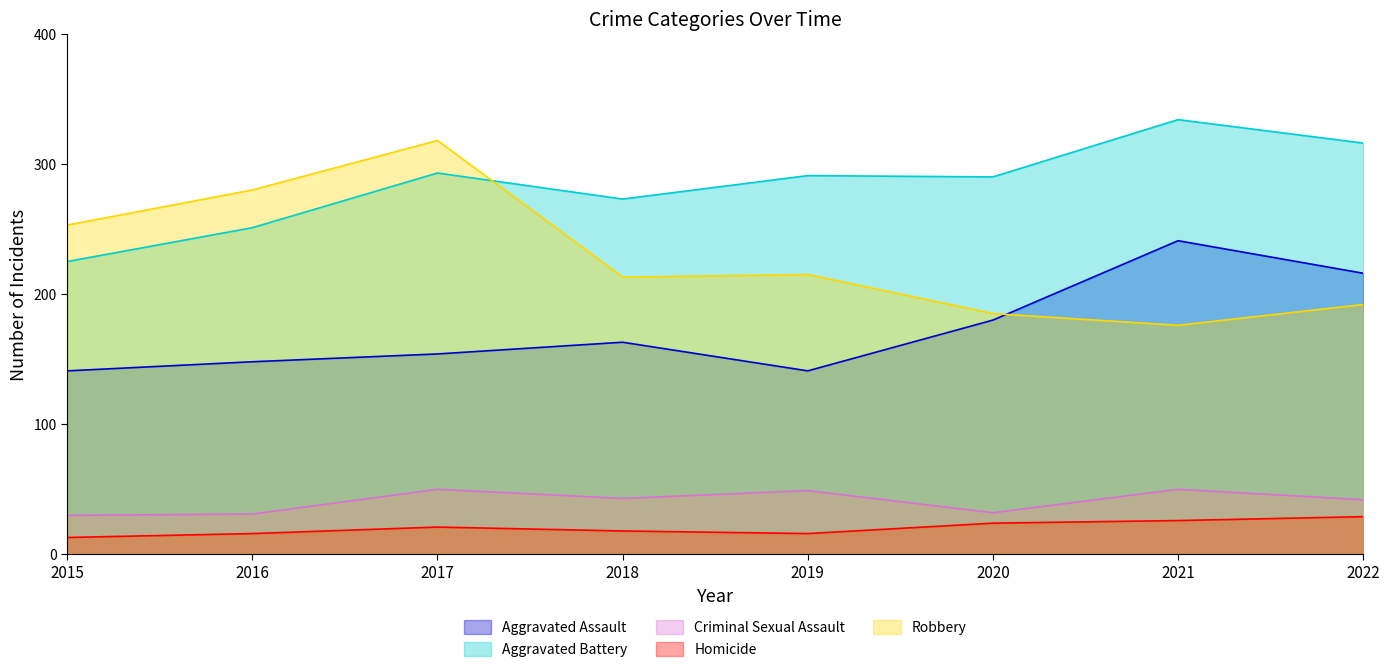

At which category is the sum across all series the highest?

2017